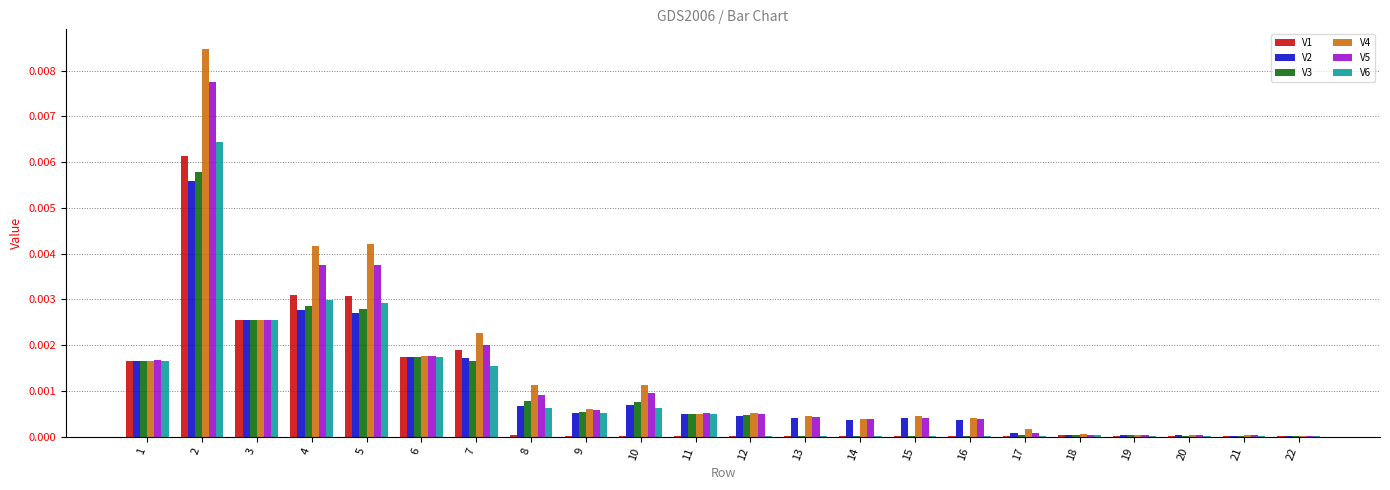

True or false: V5 has a value of 0.0 at 11.

True